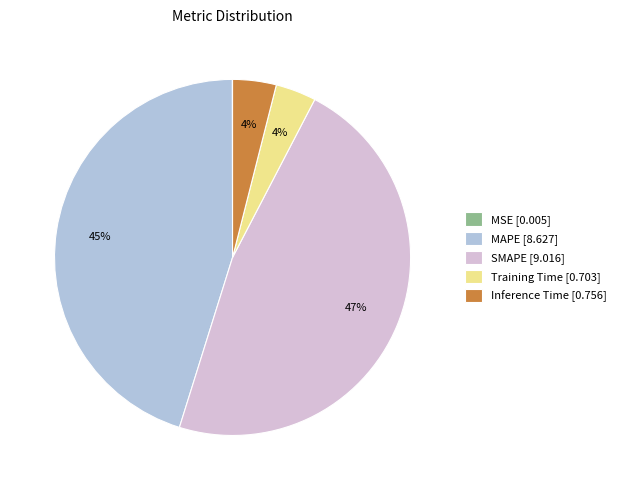

What is the largest slice in the pie chart?

SMAPE